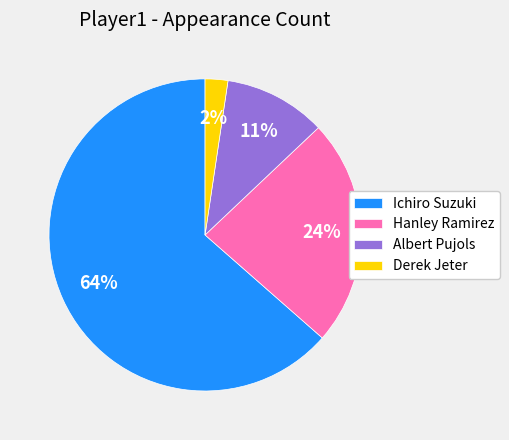

Do Albert Pujols and Hanley Ramirez together represent more than half of the pie?

No